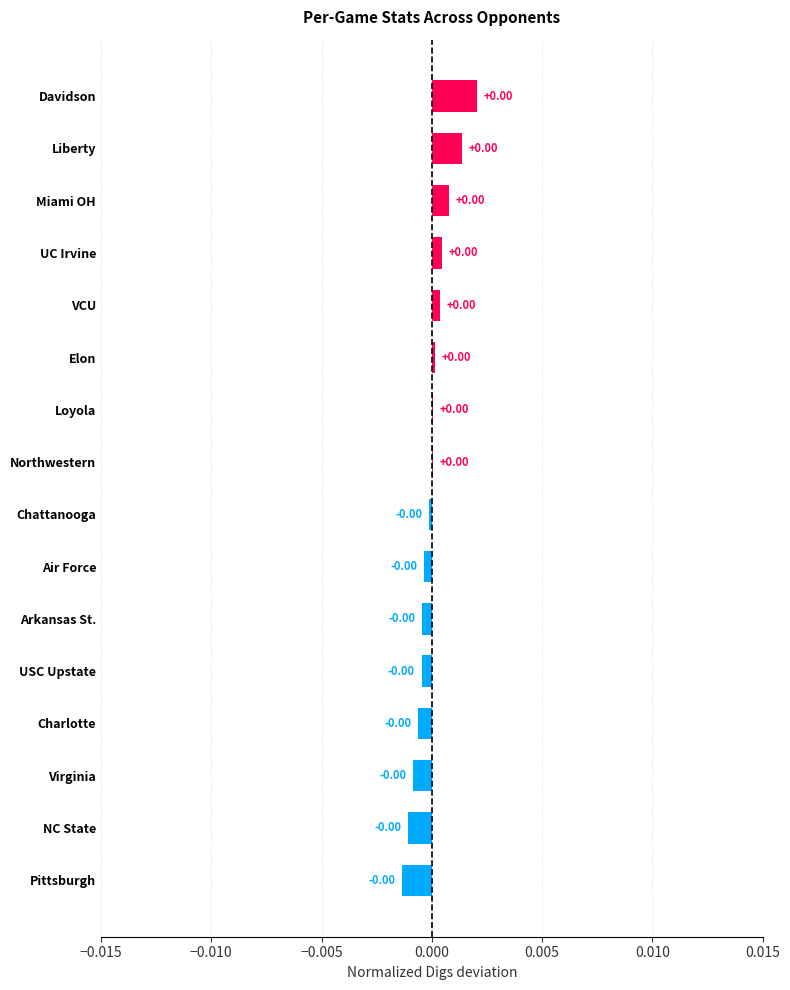

How many values are above zero?

8